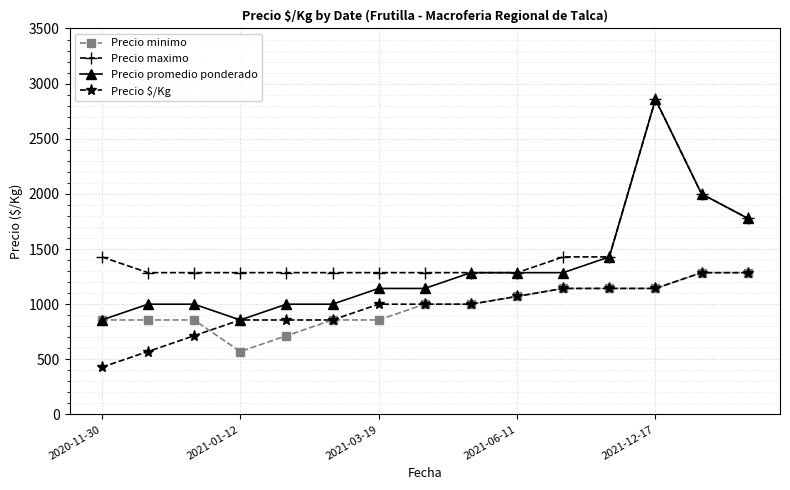

Which series has the largest range (max minus min)?

Precio promedio ponderado